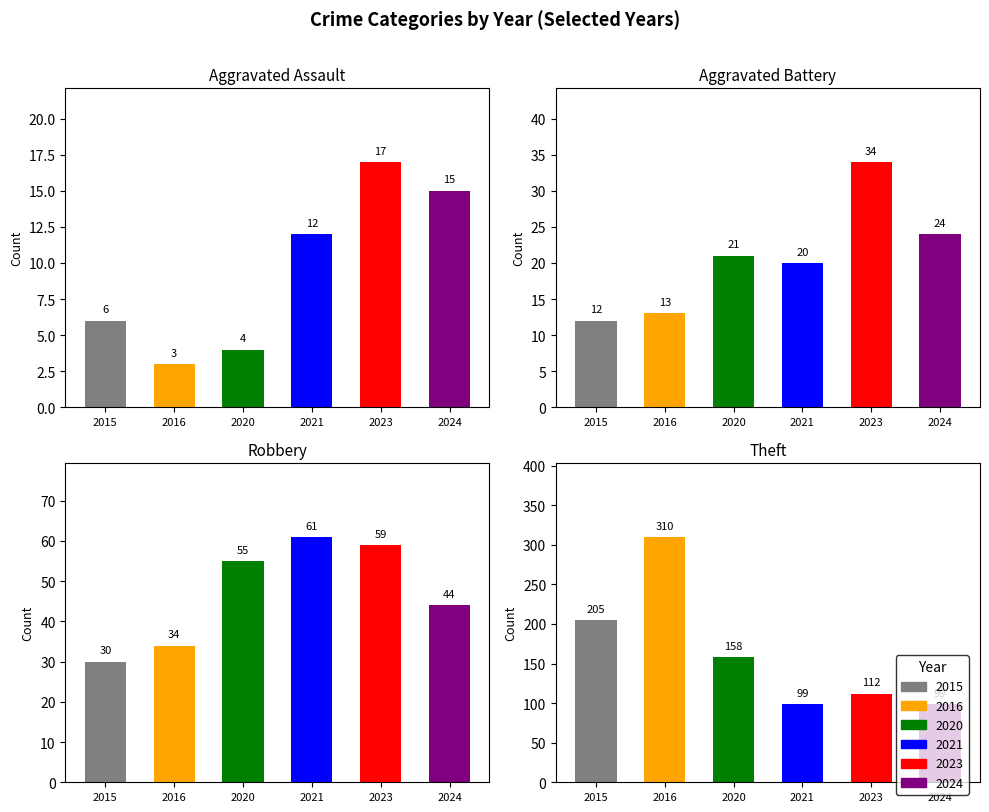

Reading left to right, transcribe all the data shown in this chart.

2015: 6	12	30	205
2016: 3	13	34	310
2020: 4	21	55	158
2021: 12	20	61	99
2023: 17	34	59	112
2024: 15	24	44	99